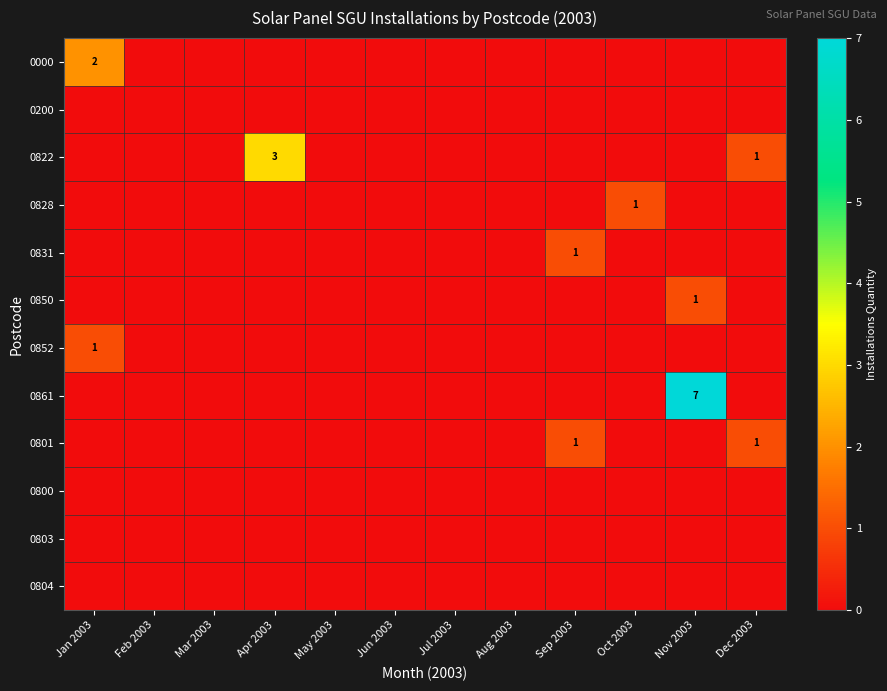

Which has a higher value, Feb 2003 or Mar 2003?

Feb 2003